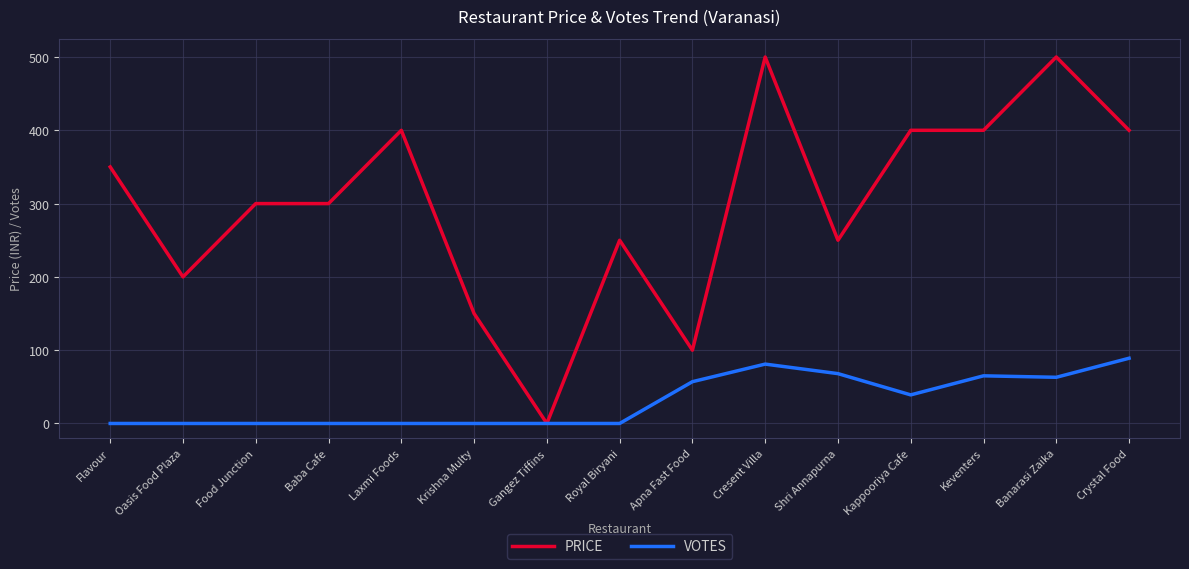

At how many categories does at least one series exceed 29?

14